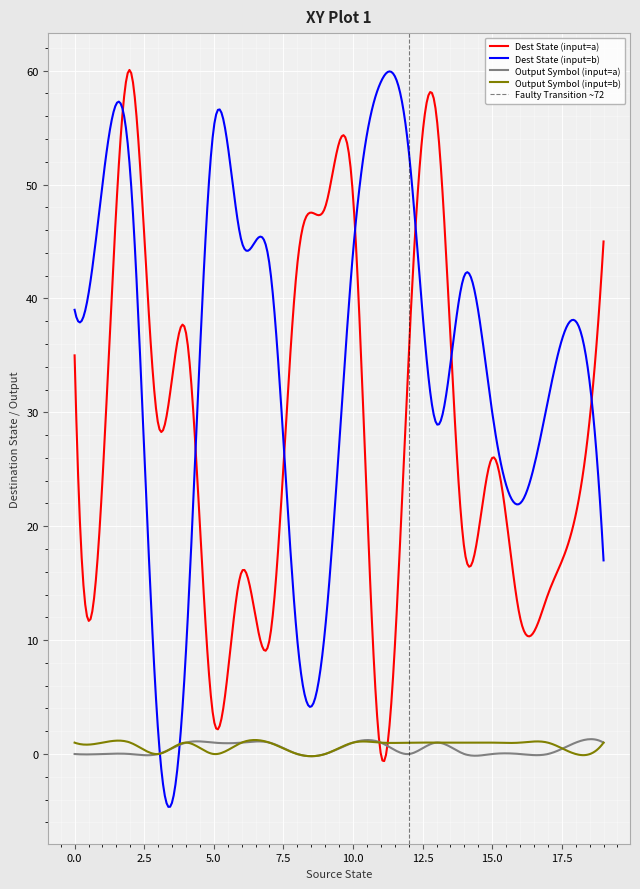

Which has a higher value, 19 or 6?

19